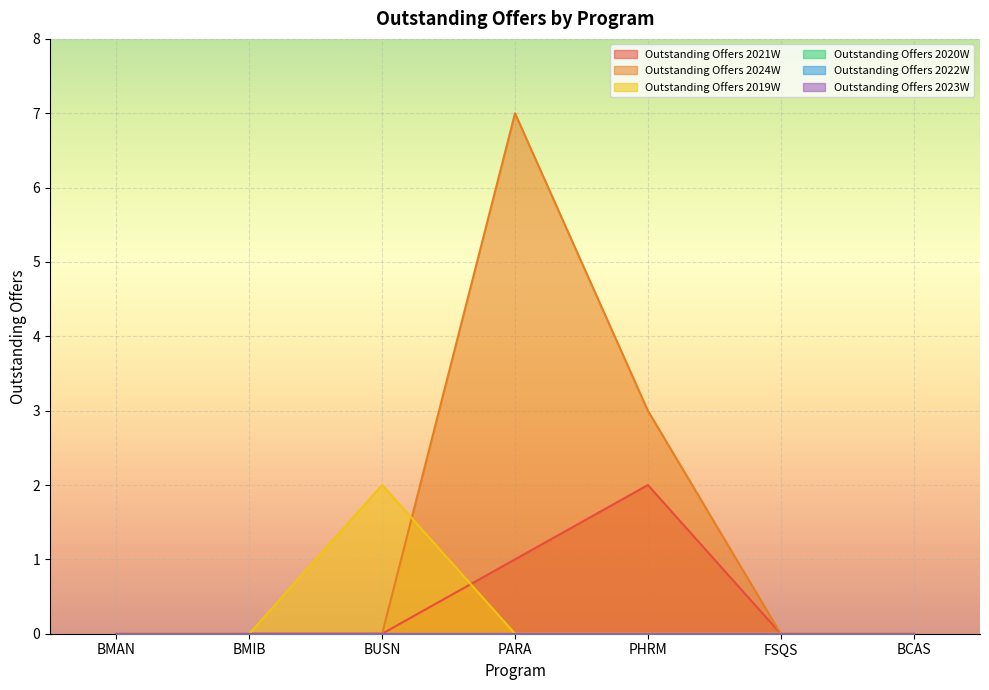

At which category does Outstanding Offers 2024W reach its first local peak?

PARA